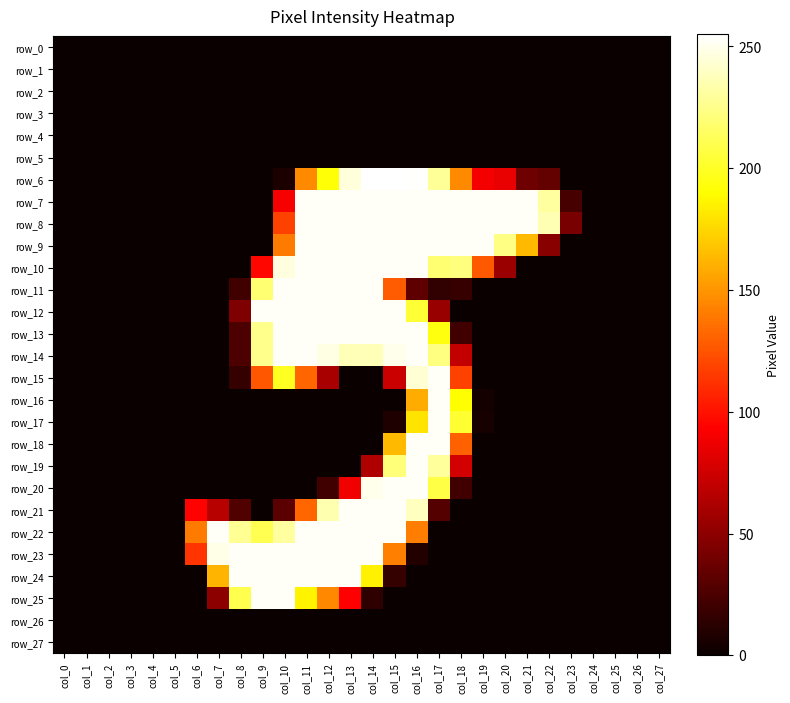

Which series has the largest range (max minus min)?

row_6